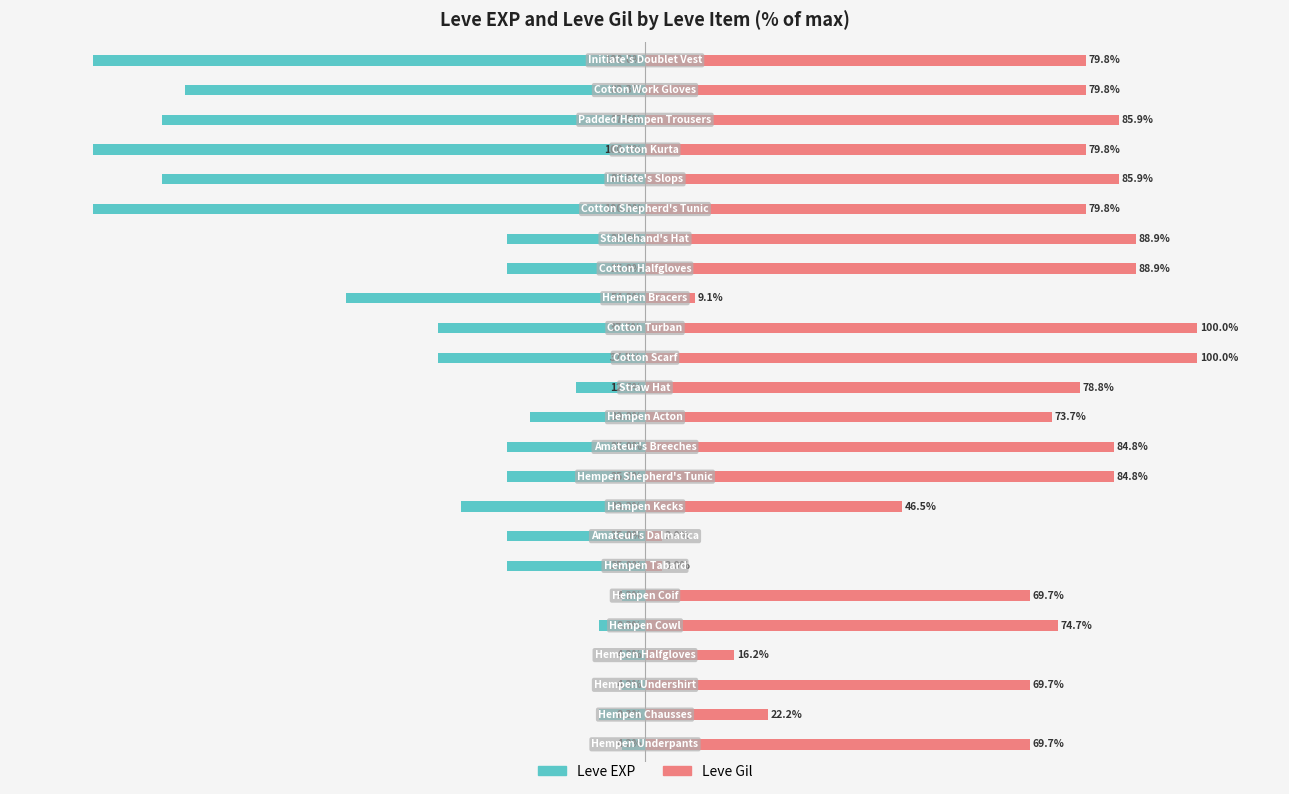

What is the greatest value displayed?

100.0